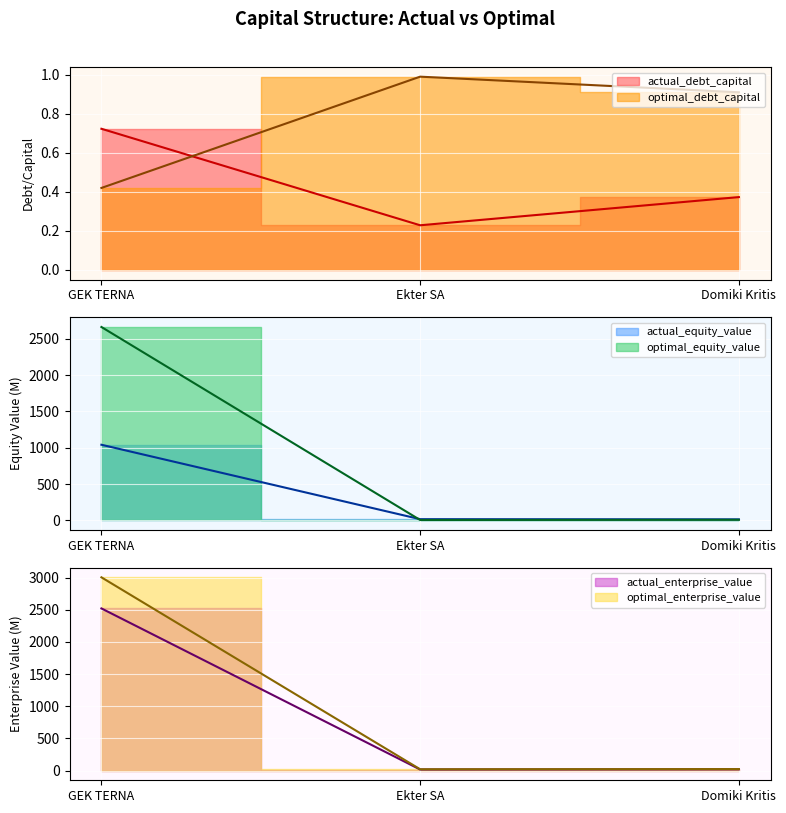

What is the label of the 3rd point from the left?

Domiki Kritis